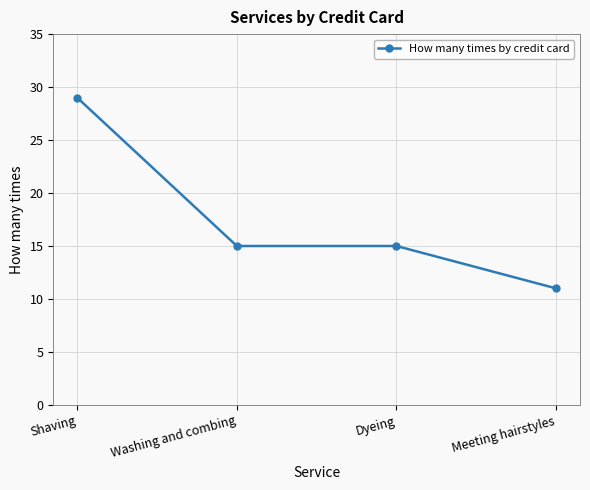

Count the number of categories in the chart.

4